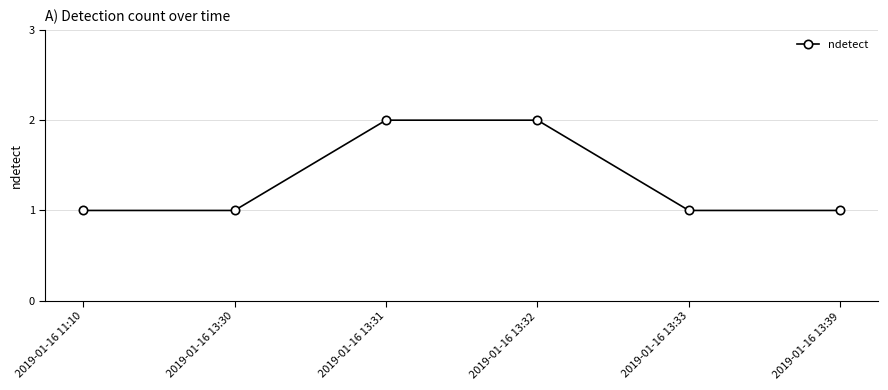

Reading left to right, list all the values displayed in this chart.

1	1	2	2	1	1